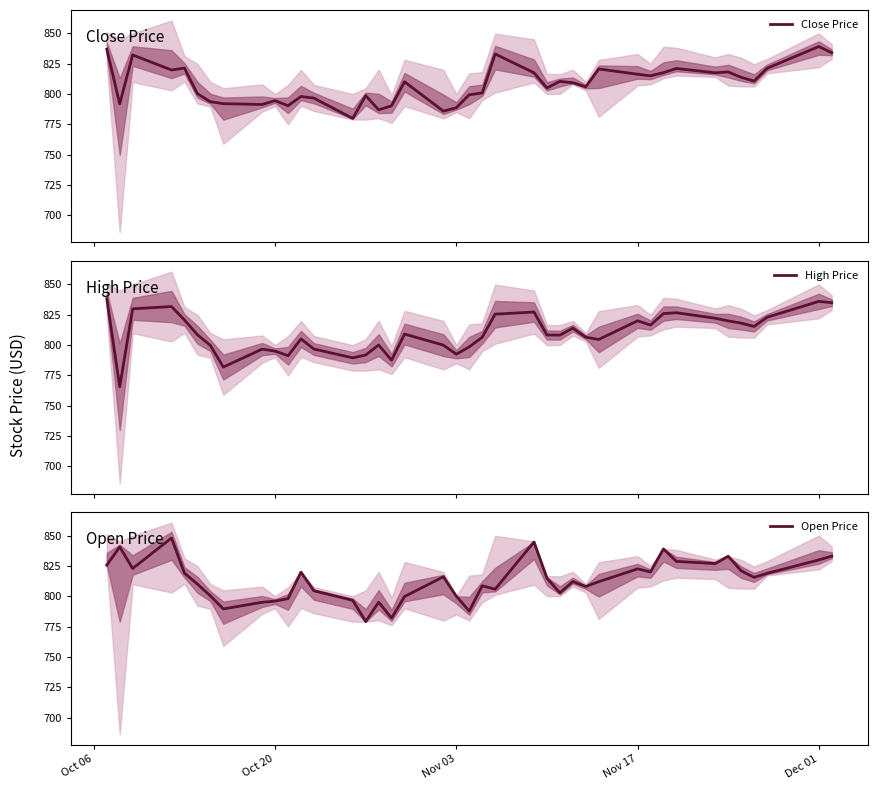

How many intersections are there between Open Price and High Price?

16